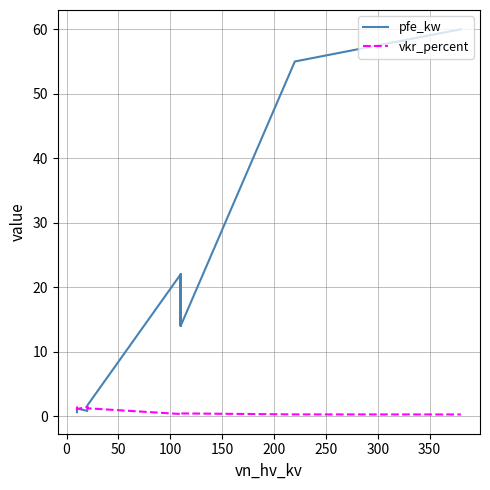

Reading left to right, list all the values displayed in this chart.

pfe_kw: 0.6	0.9	1.2	0.8	1.4	1.6	22.0	18.0	14.0	22.0	18.0	14.0	55.0	60.0
vkr_percent: 1.2	1.3	1.1	1.4	1.4	1.2	0.3	0.3	0.4	0.3	0.3	0.4	0.3	0.2